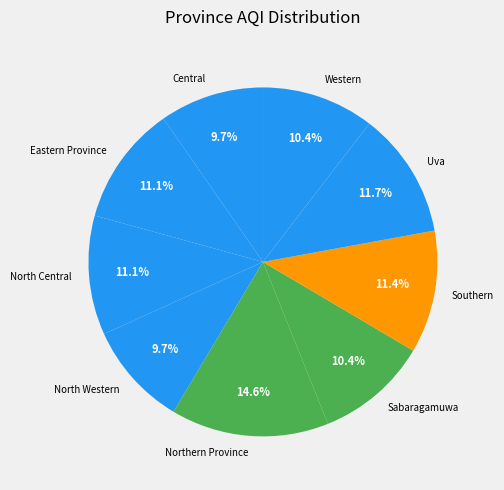

Is there any slice that represents more than half of the pie?

No